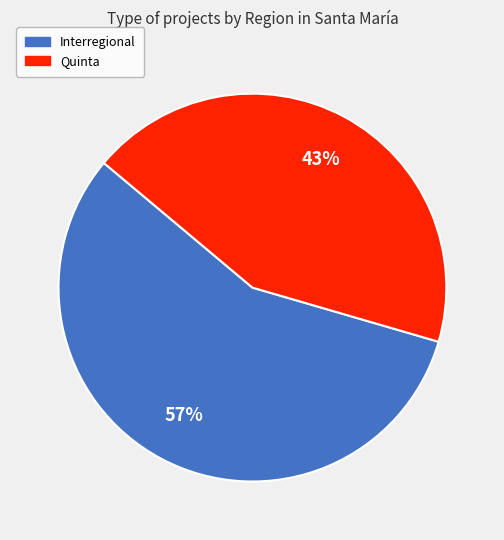

What percentage is the Interregional slice, to the nearest percent?

57%